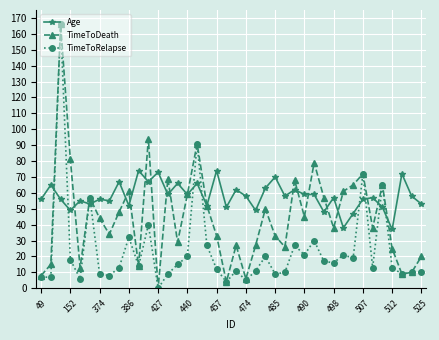

How many lines are shown in the chart?

3